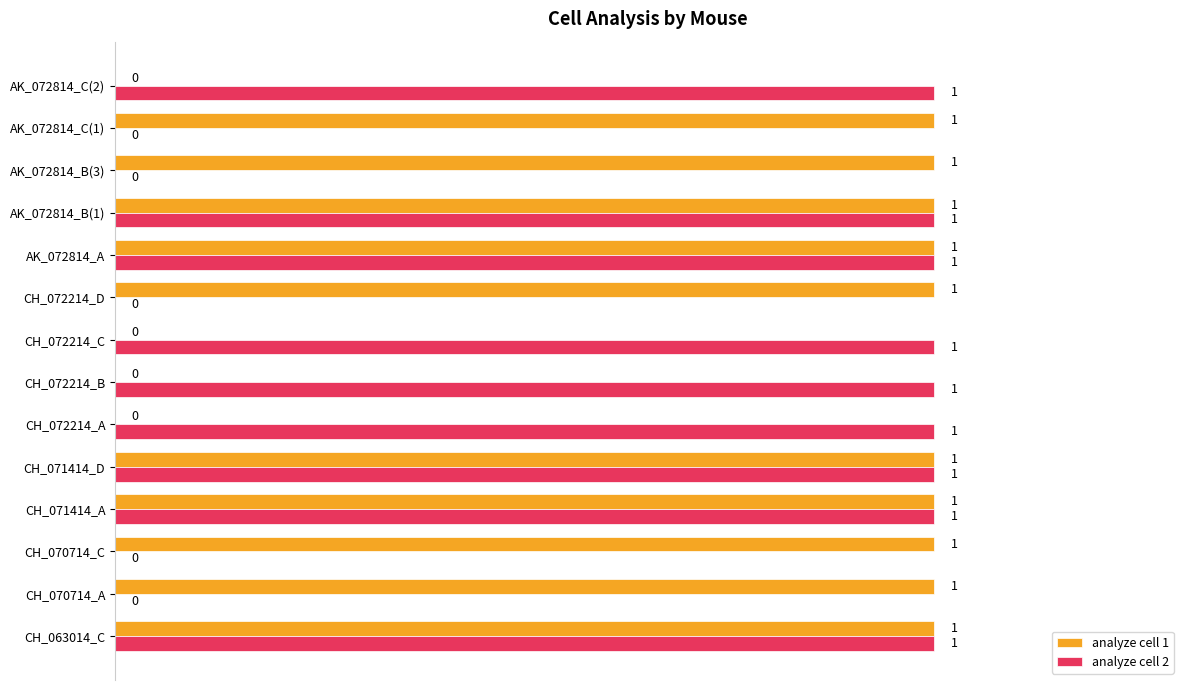

The analyze cell 2 series shows 1 at CH_070714_A. True or false?

False